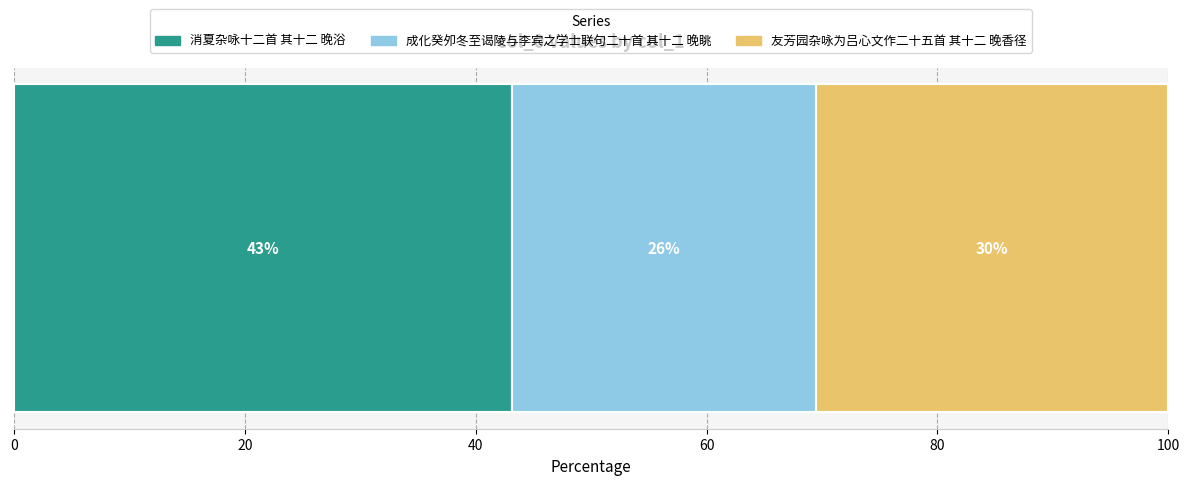

What are all the series names shown in the legend?

消夏杂咏十二首 其十二 晚浴, 成化癸夘冬至谒陵与李宾之学士联句二十首 其十二 晚眺, 友芳园杂咏为吕心文作二十五首 其十二 晚香径